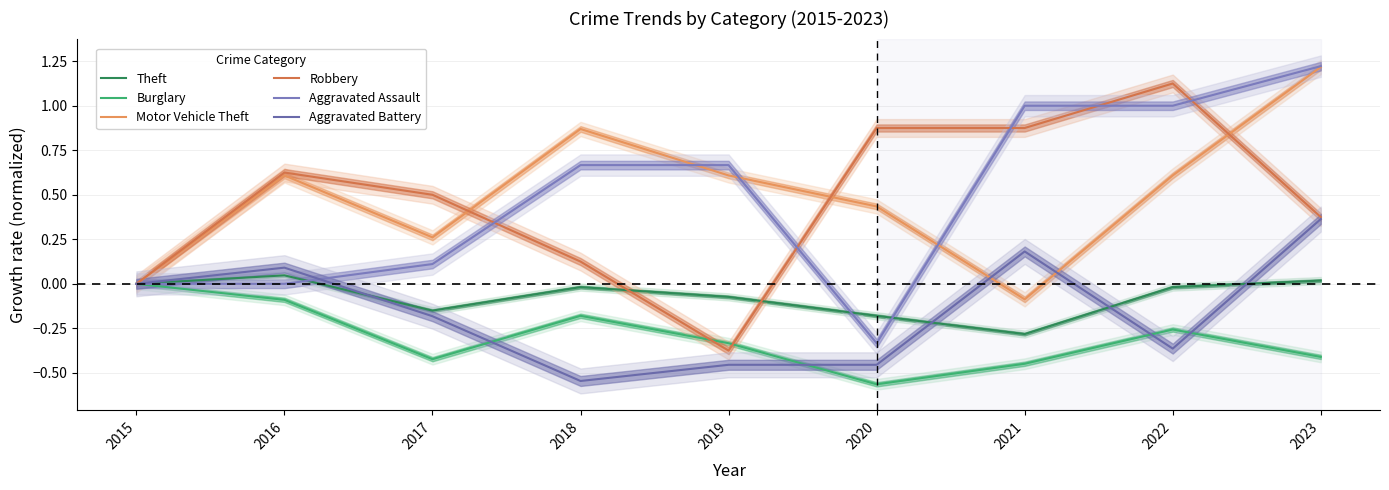

What is the smallest value displayed?

-0.6